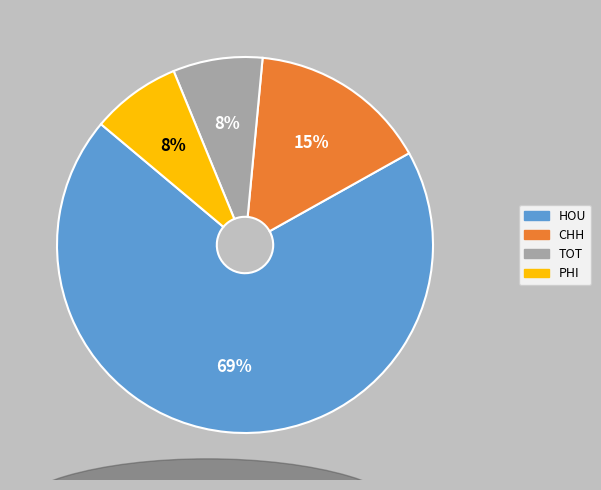

To the nearest percent, what portion does TOT represent?

8%